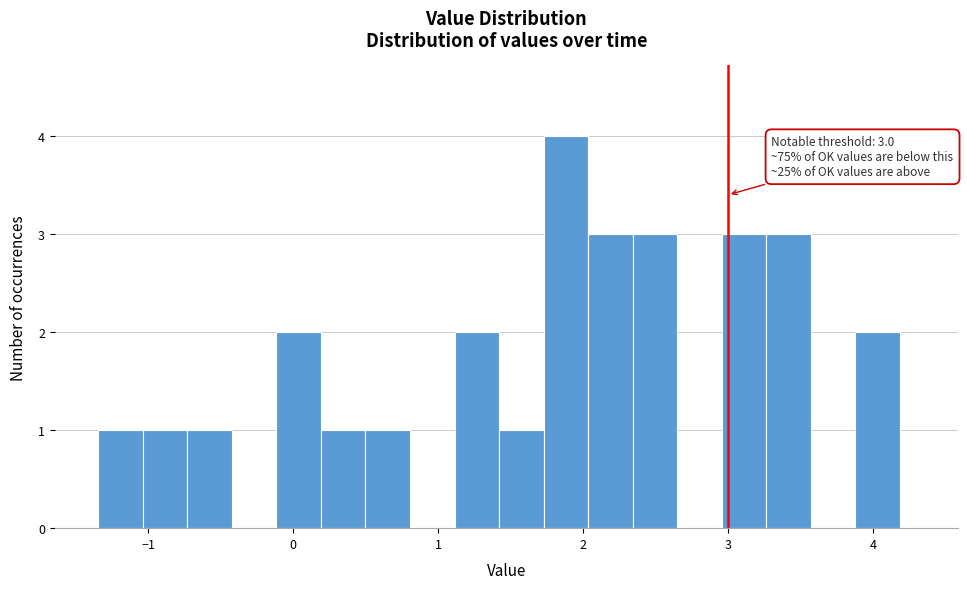

Read against the x-axis, roughly where is the centre of the tallest bar?

1.9